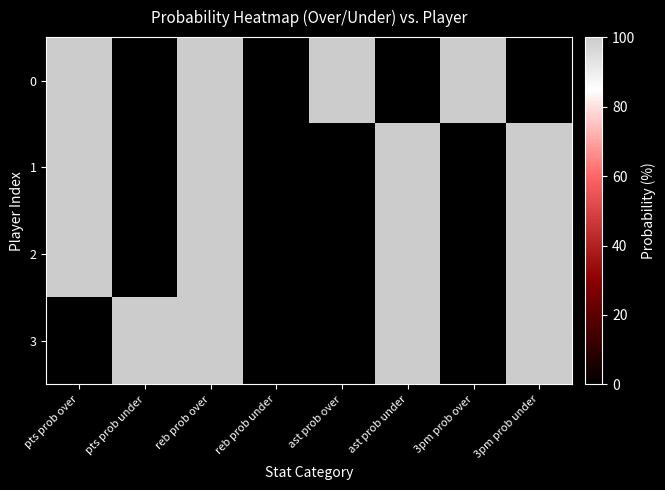

Rank the series by their maximum value, from lowest to highest.

0, 1, 2, 3